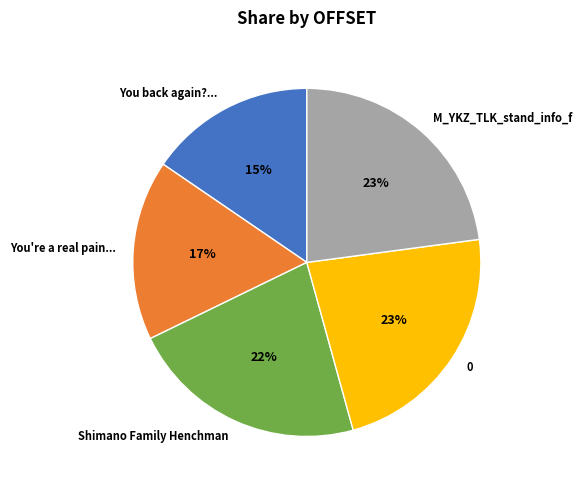

To the nearest percent, what is the average slice percentage?

20%